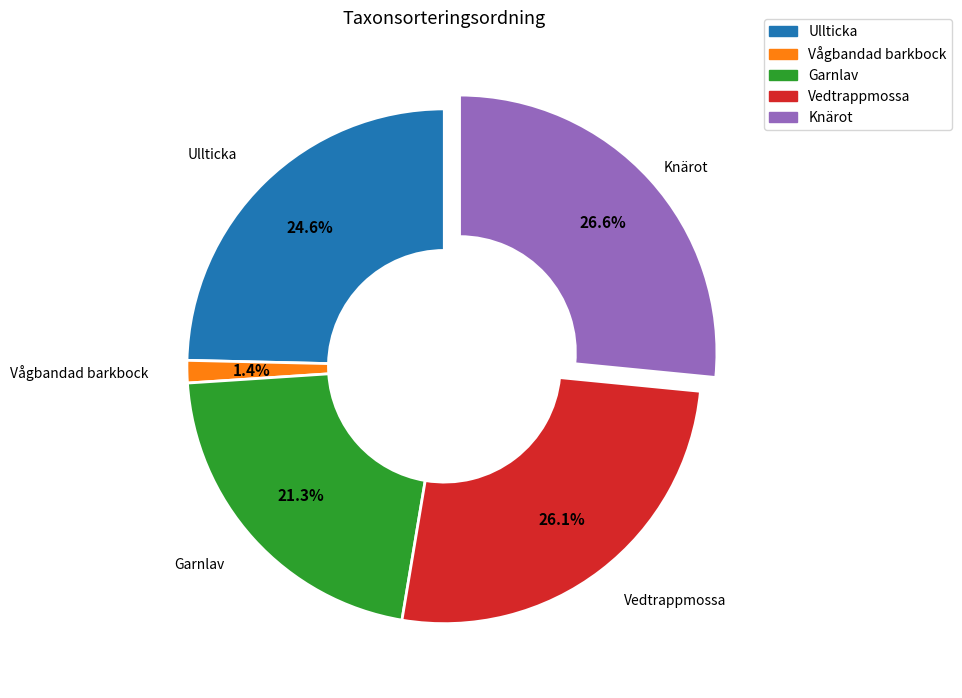

Does Garnlav account for over 50% of the chart?

No